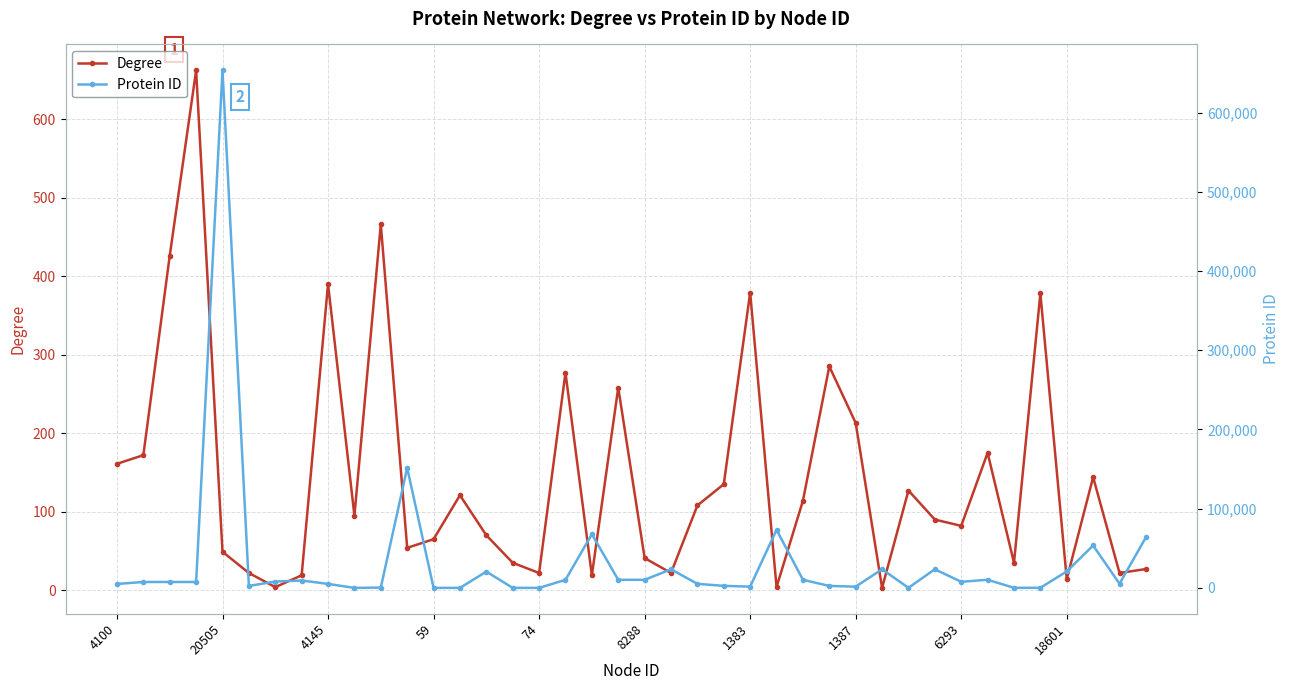

Read the Protein ID value at 13, to the nearest 10.

90